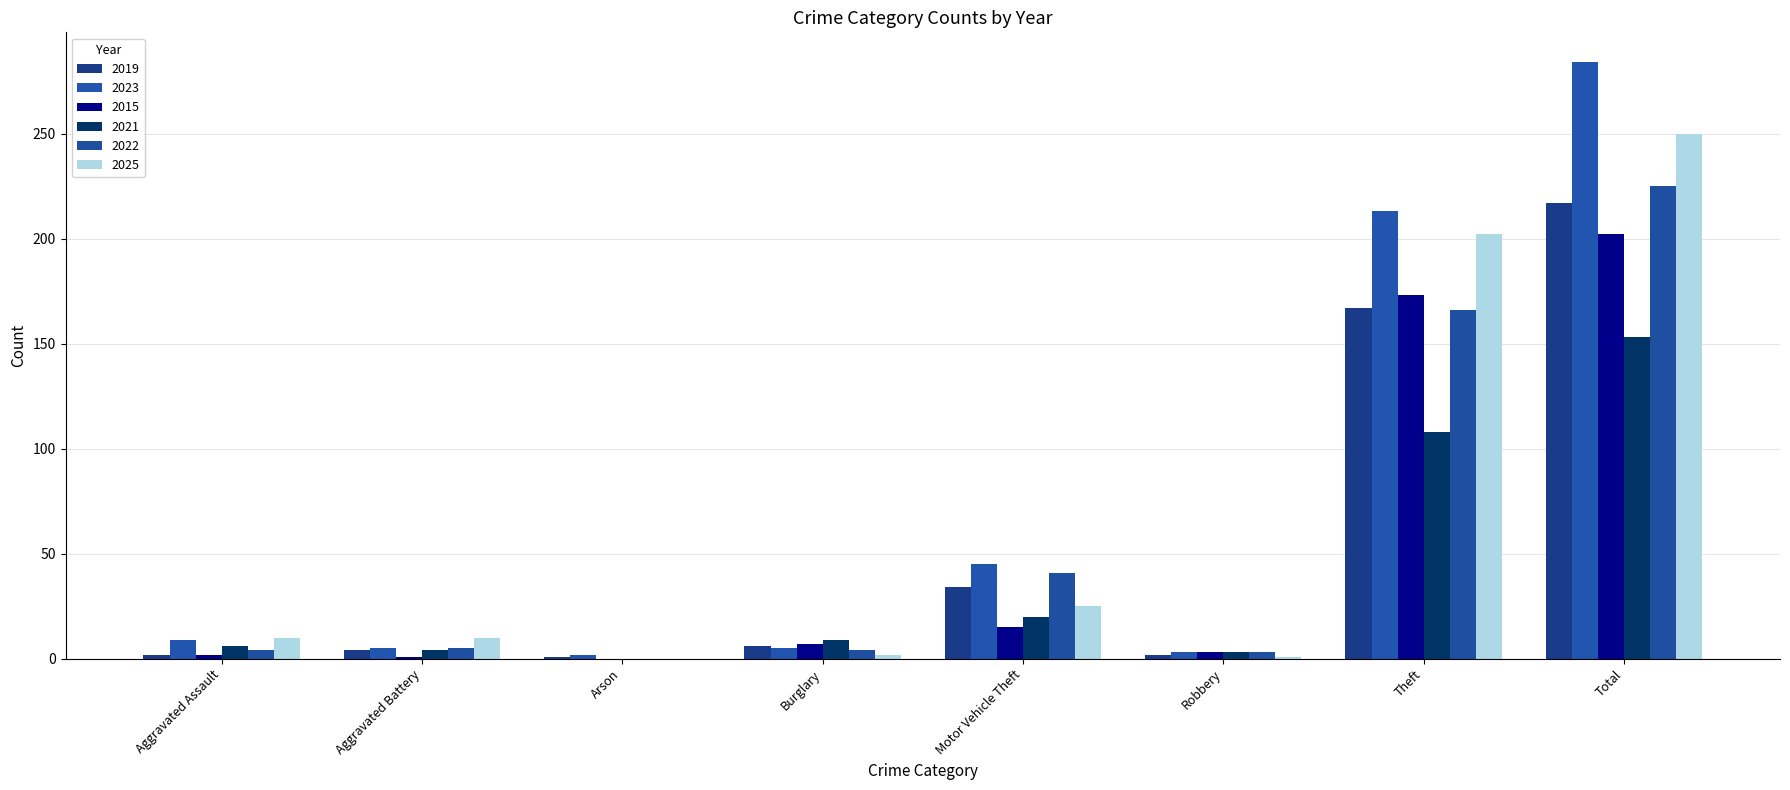

True or false: 2021 has a value of 108 at Theft.

True